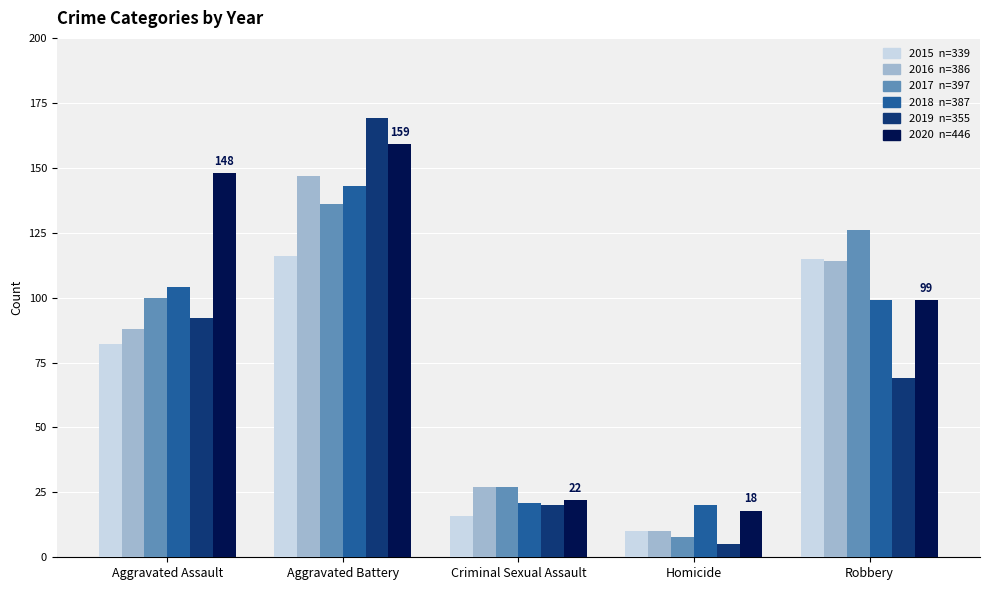

Count the number of data series in this chart.

6